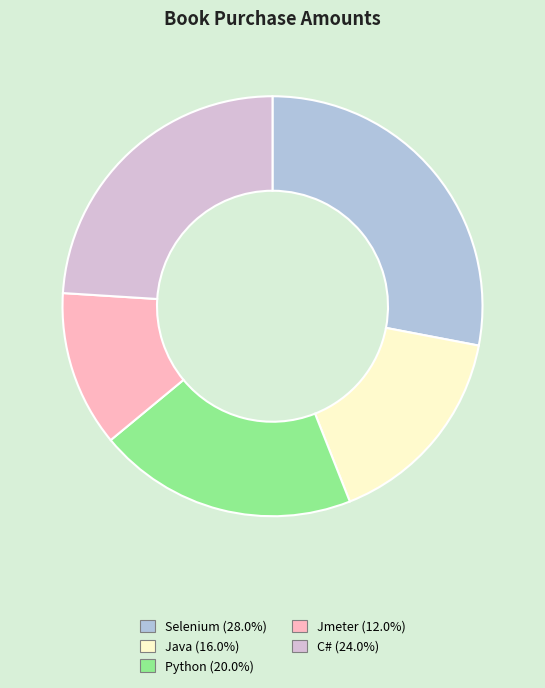

Is the sum of C# and Jmeter greater than half?

No